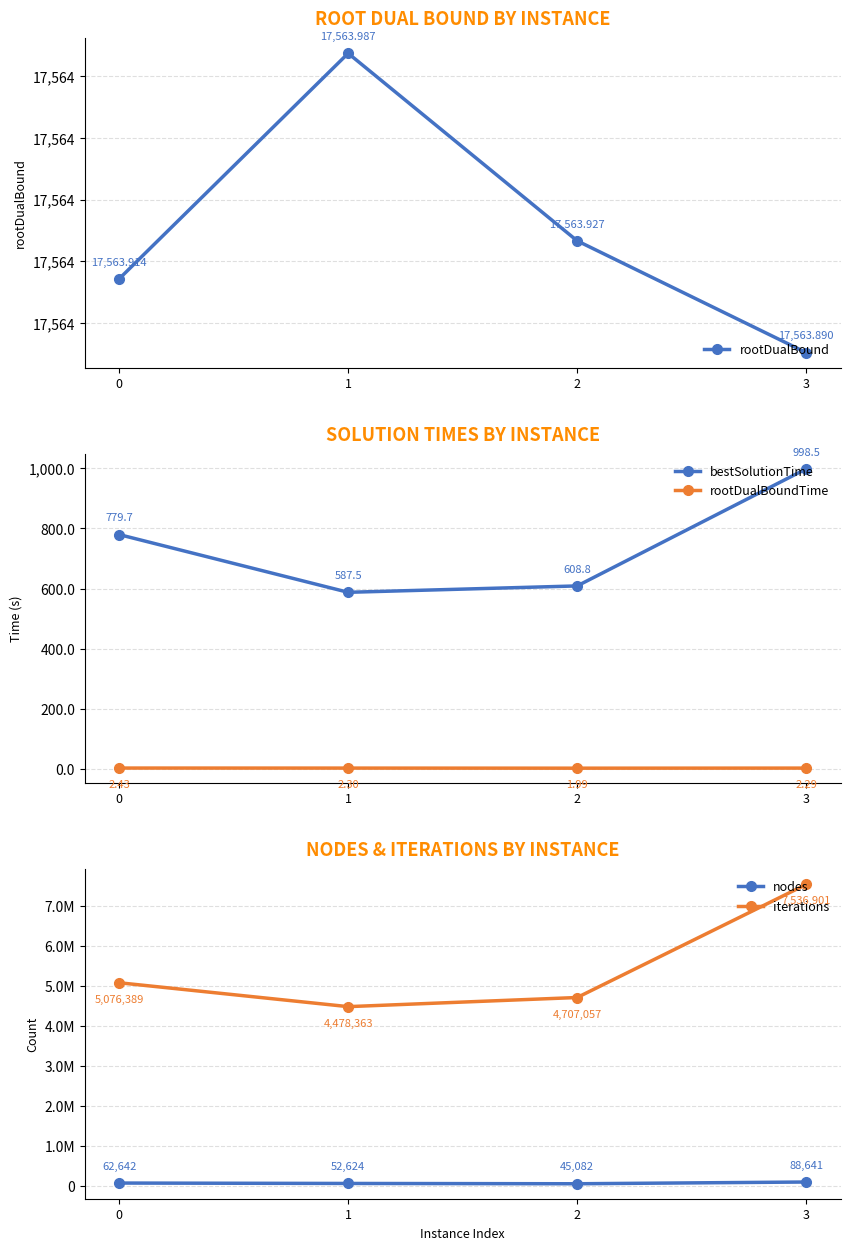

The value of bestSolutionTime at 2 is 608.8. True or false?

True